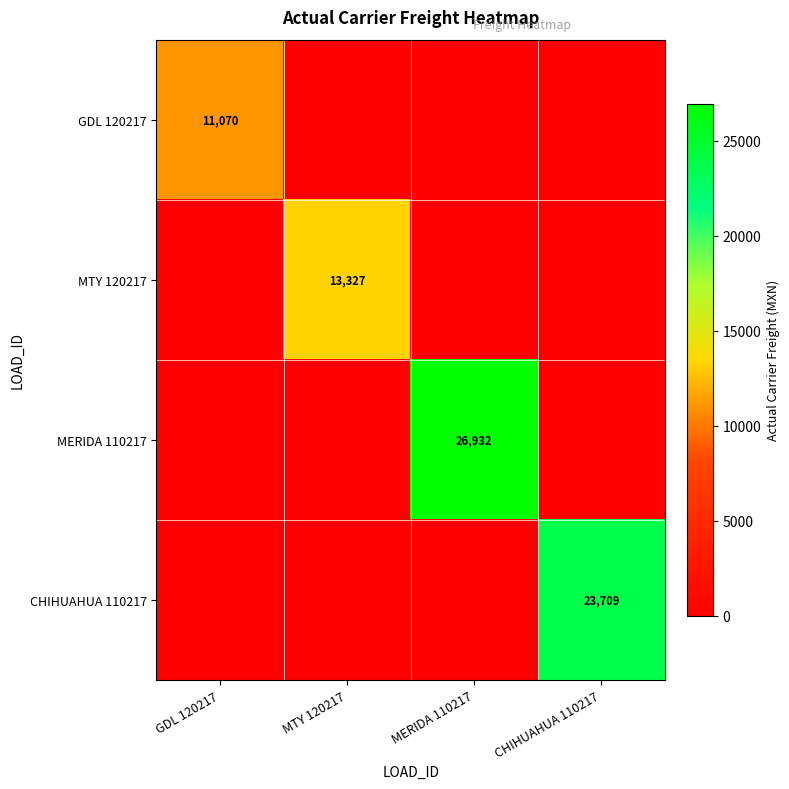

Is it true that MERIDA 110217 equals 26932 at MERIDA 110217?

True